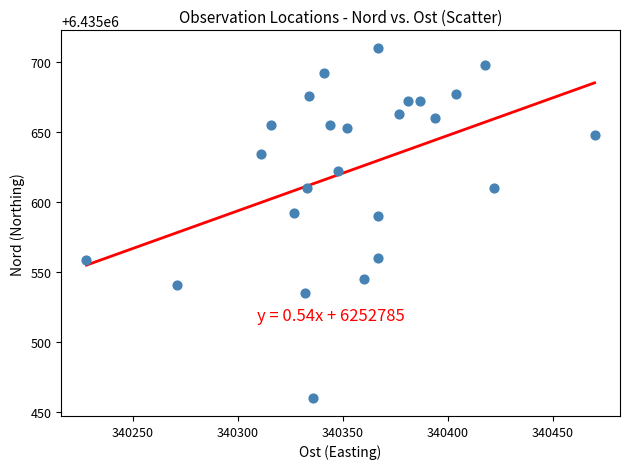

What is the range of Y values (max minus min)?

250